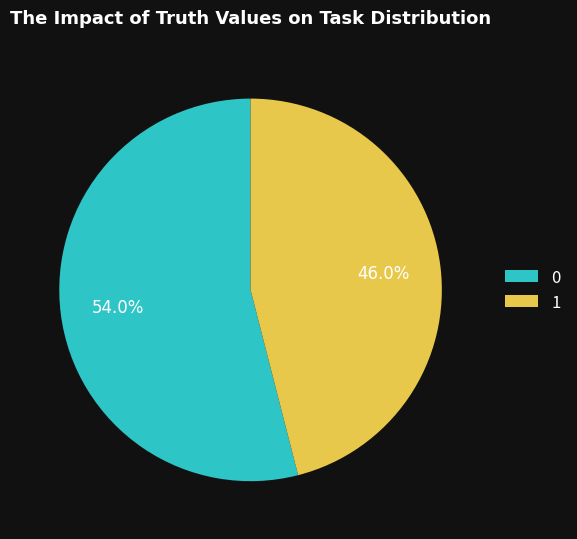

What portion of the pie excludes 0?

46.0%